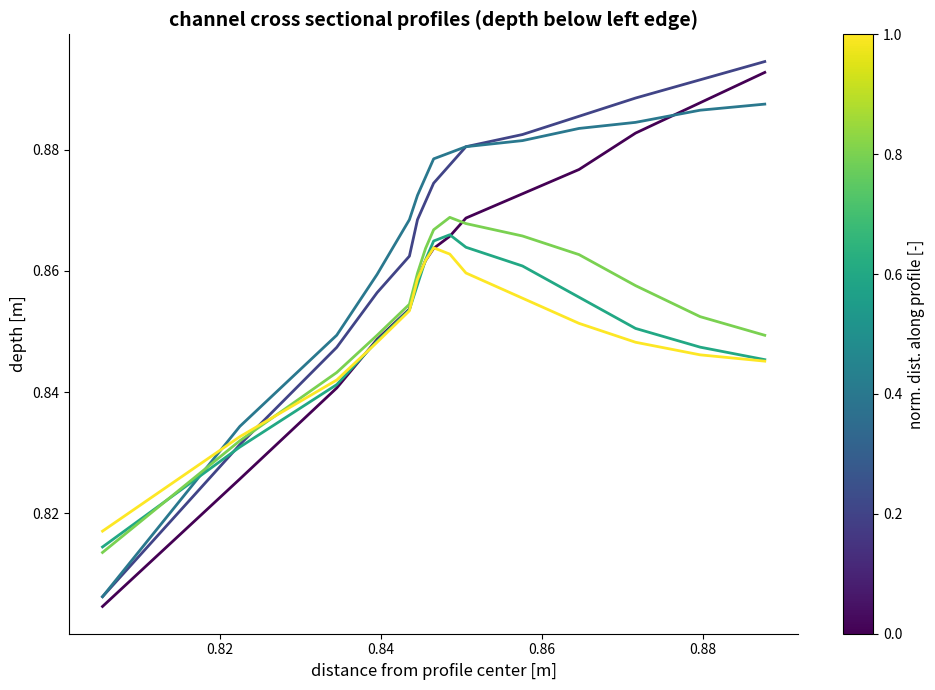

What is the label of the 12th point from the right?

0.86